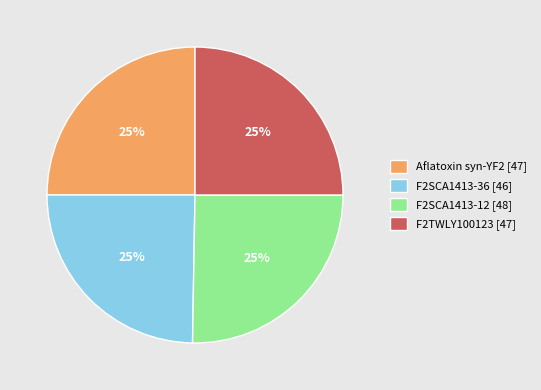

To the nearest percent, what is the average slice percentage?

25%